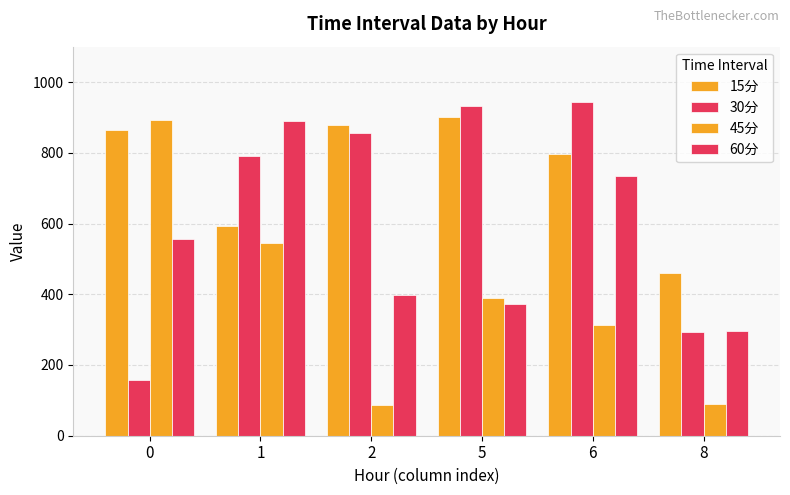

What is the value of the 15分 bar at the 6th from the left?

460.0